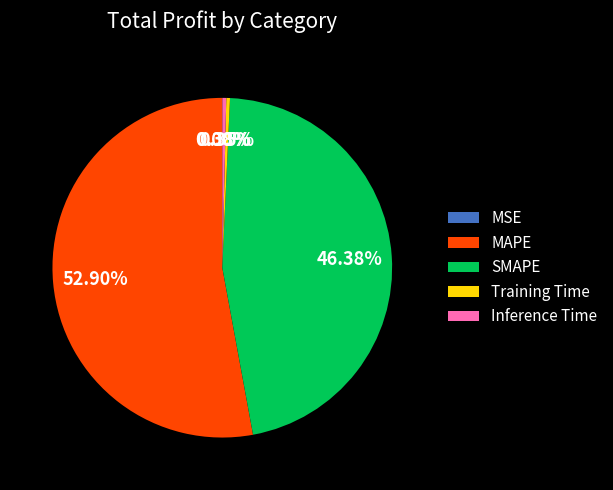

Which slice represents more than half of the pie?

MAPE